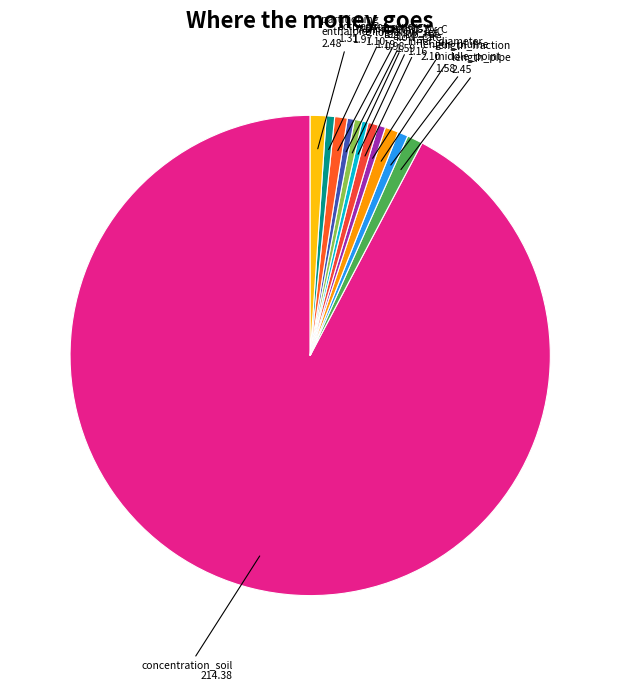

How many segments does this pie chart have?

12